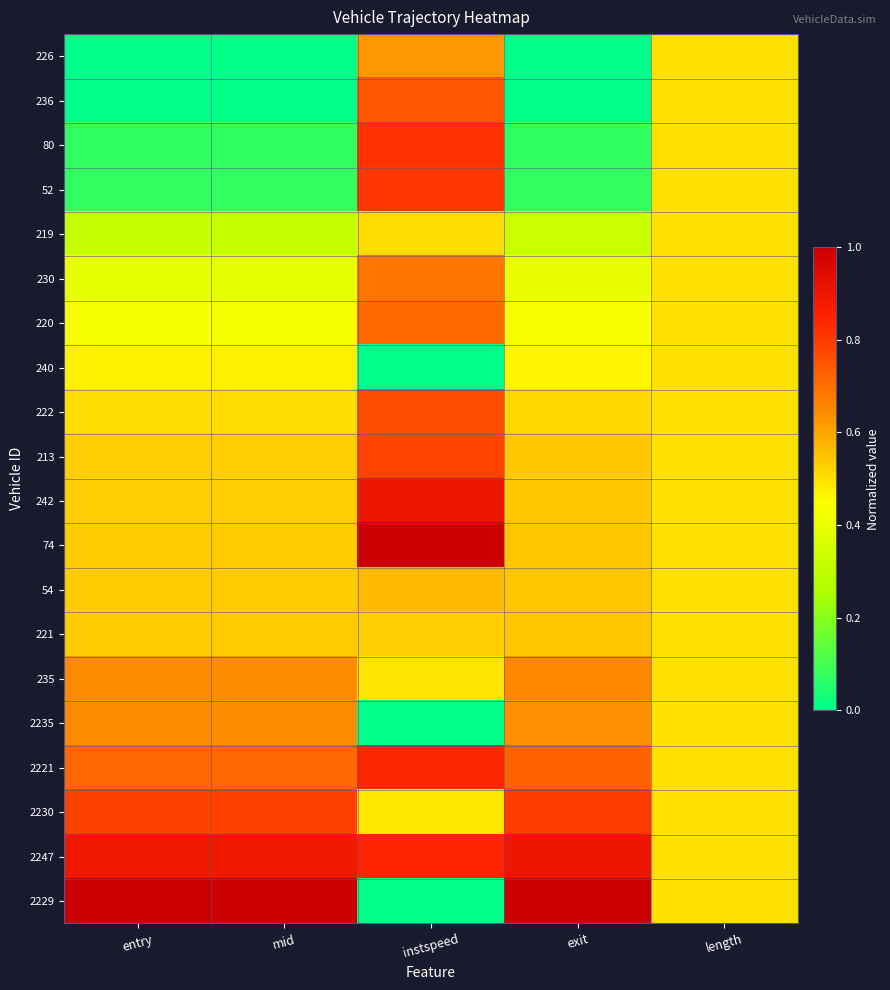

Which series has the widest spread of values?

2229